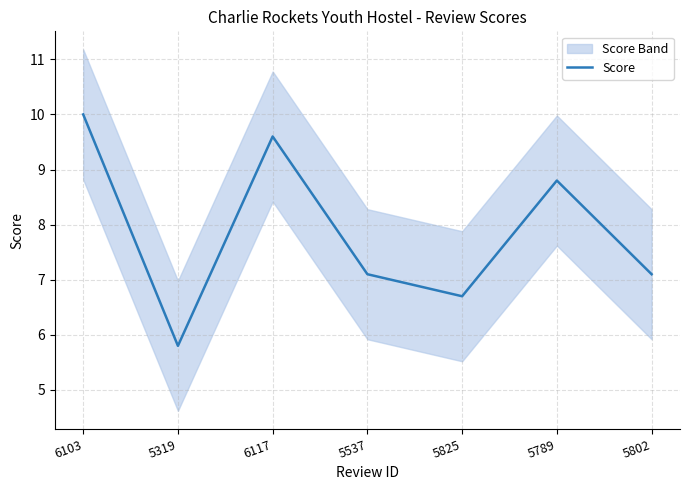

Reading left to right, extract all data points from this chart.

6103=10.0	5319=5.8	6117=9.6	5537=7.1	5825=6.7	5789=8.8	5802=7.1